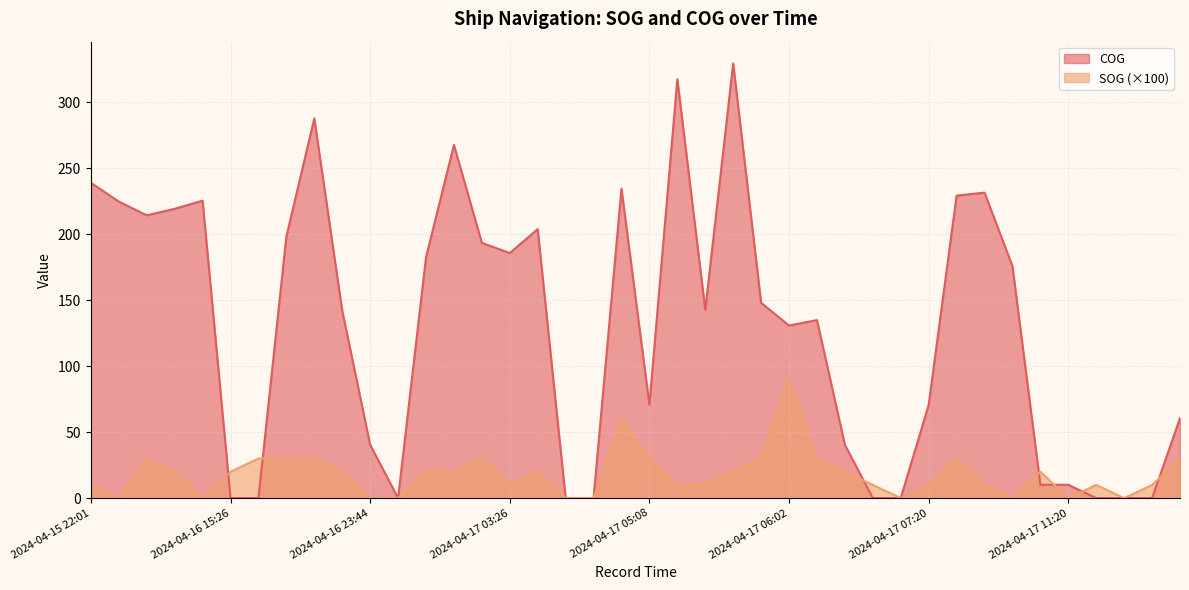

List the series in order of their peak value, lowest first.

SOG (×100), COG